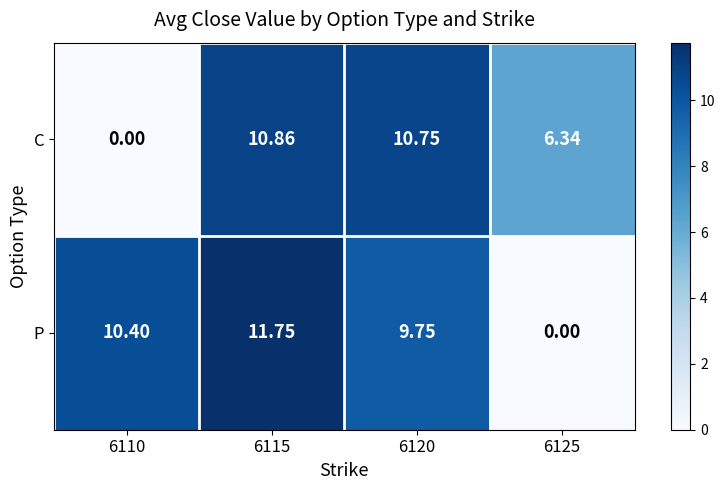

List the series in order of their peak value, highest first.

P, C